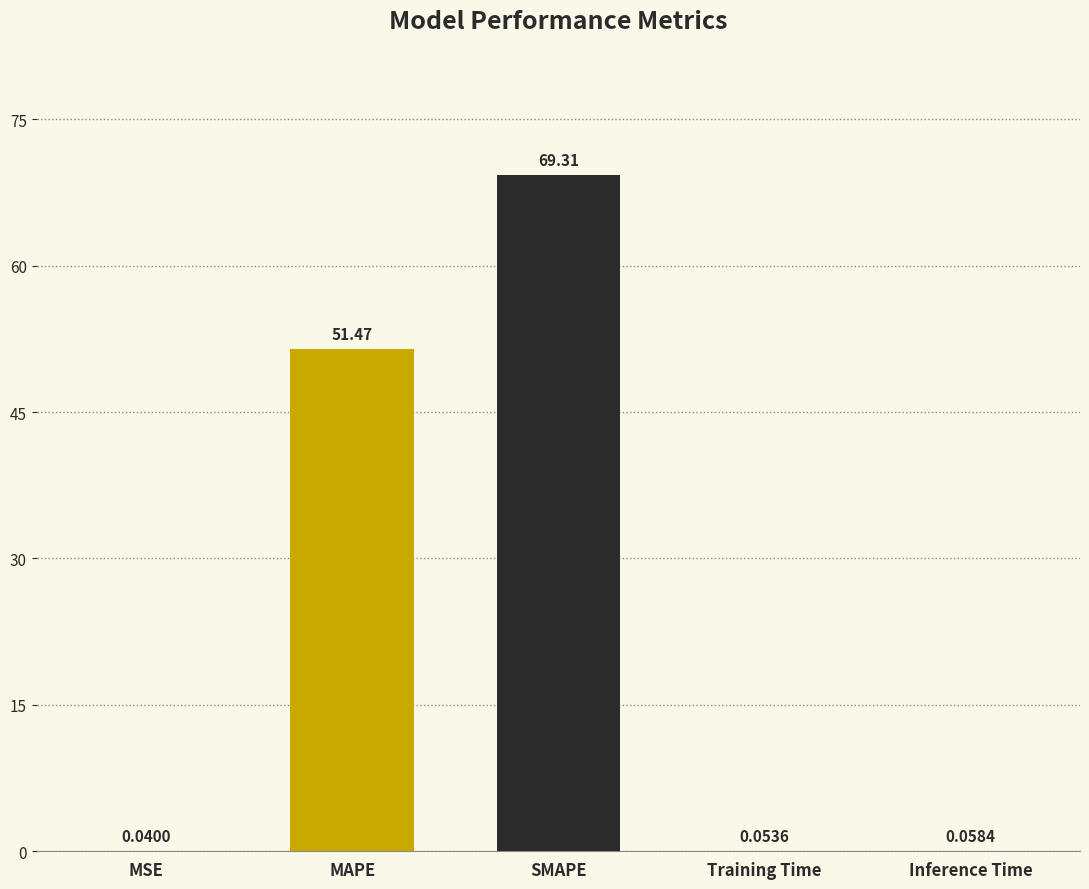

At which label is the value closest to 34?

MAPE